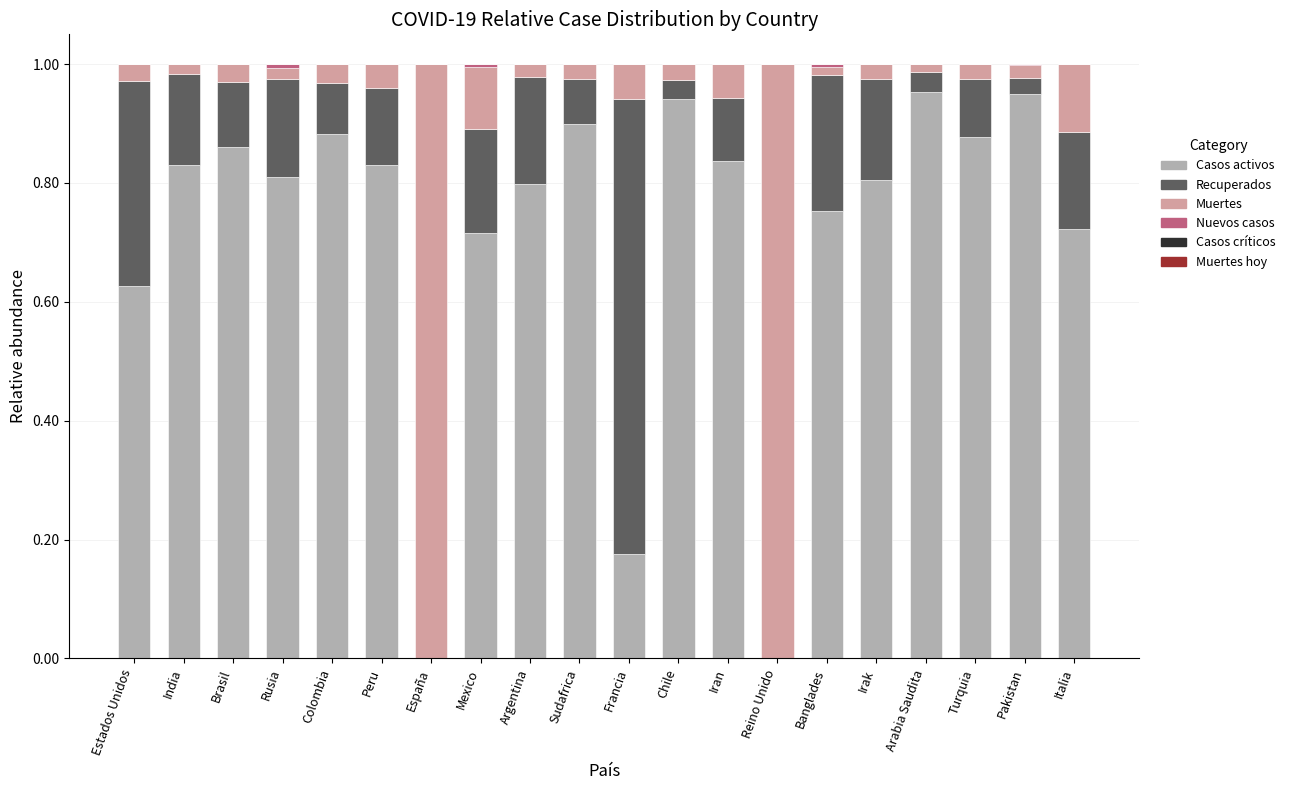

The value of Casos activos at Mexico is 0.4. True or false?

False